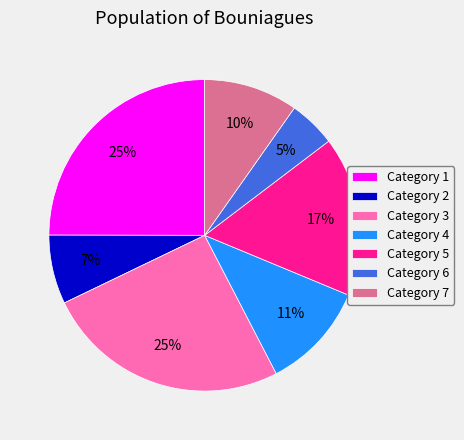

The Category 7 slice represents 18% of the pie. True or false?

False